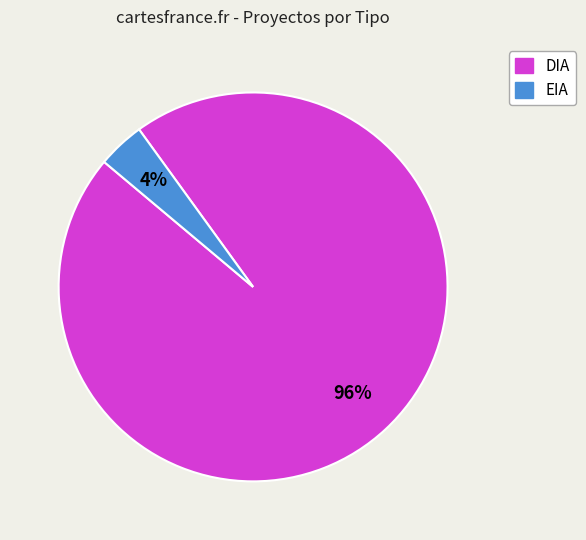

True or false: DIA accounts for 86% of the total.

False